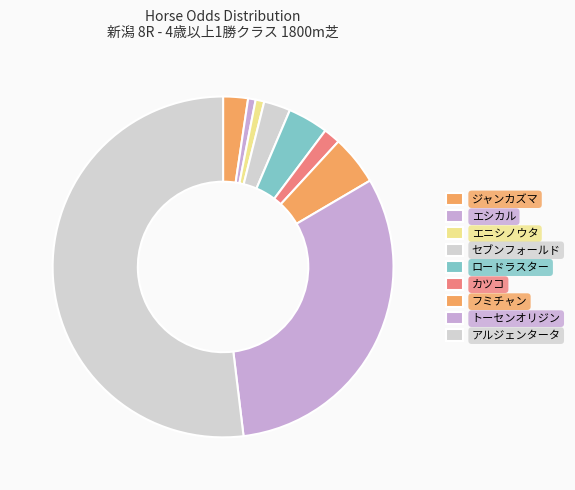

The アルジェンタータ slice represents 44% of the pie. True or false?

False